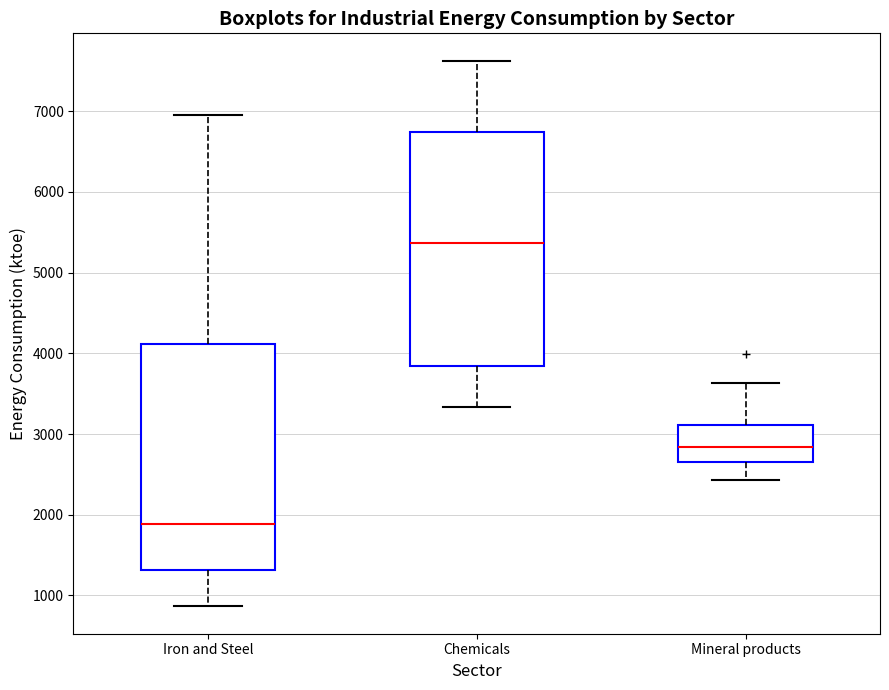

Reading left to right, transcribe this box plot: for each box, give where its median line is, the range the box spans, and where its two whiskers end, as read against the y-axis. The values are not printed on the chart, so give them approximately, as read against the axis.

Iron and Steel: median 1900, box 1300 to 4100, whiskers 900 to 7000
Chemicals: median 5400, box 3800 to 6700, whiskers 3300 to 7600
Mineral products: median 2800, box 2700 to 3100, whiskers 2400 to 3600